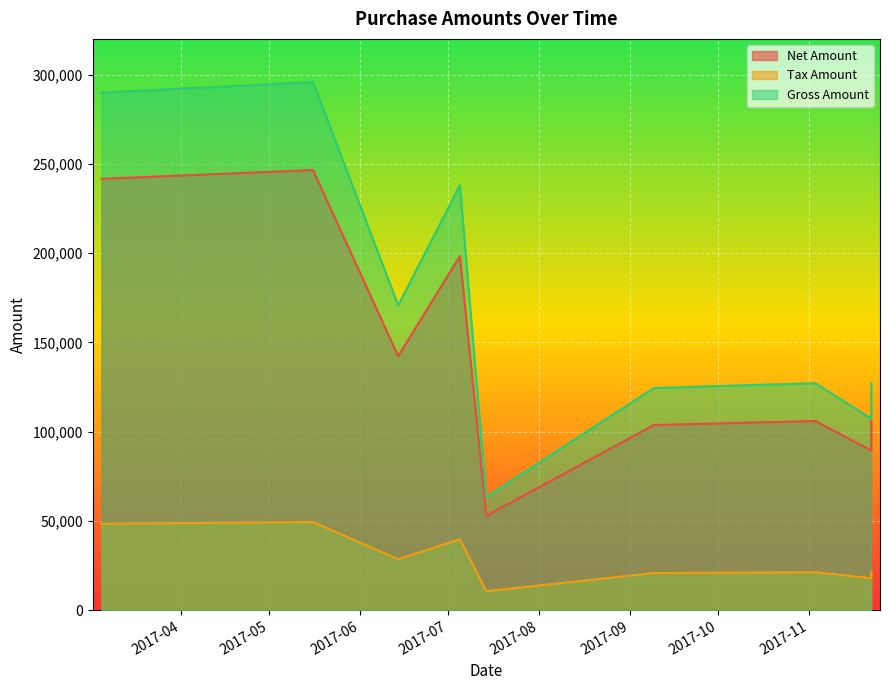

At which category is the sum across all series the highest?

2017-05-16